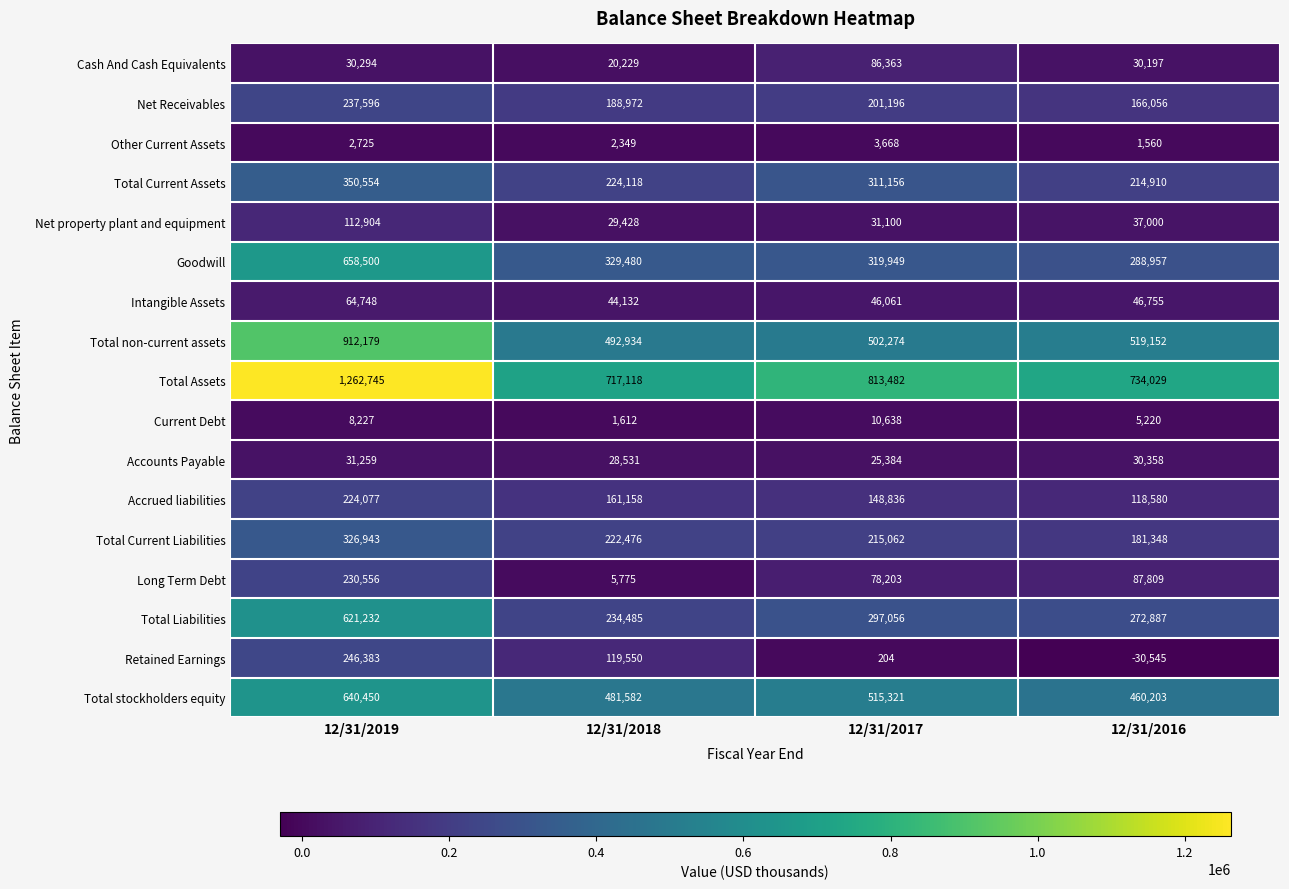

At which category is the sum across all series the highest?

12/31/2019